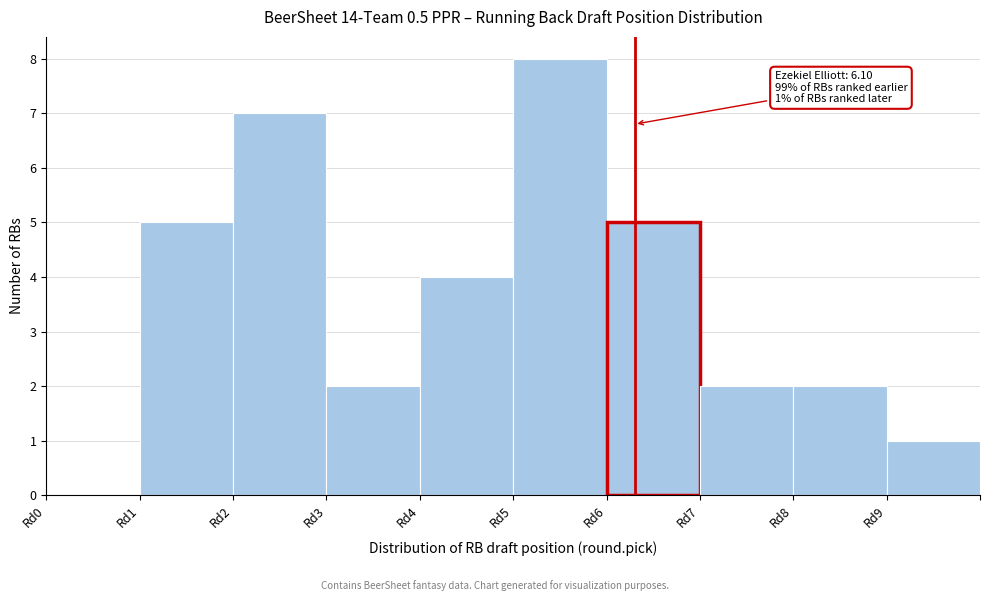

Which range on the x-axis has the tallest bar?

5 to 6